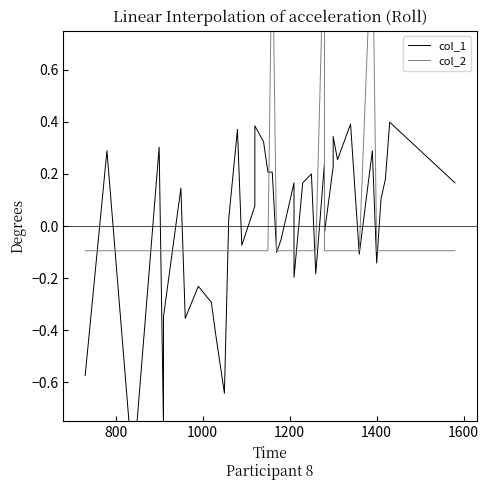

How many series are shown in this chart?

2